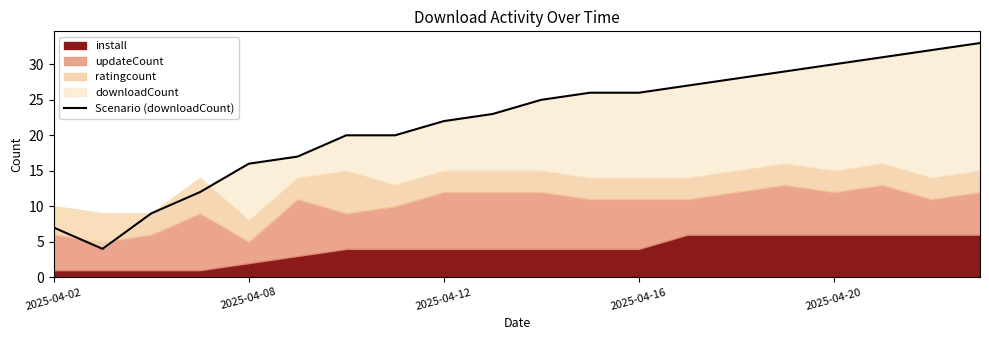

Does the chart display data point markers on the line(s)?

No